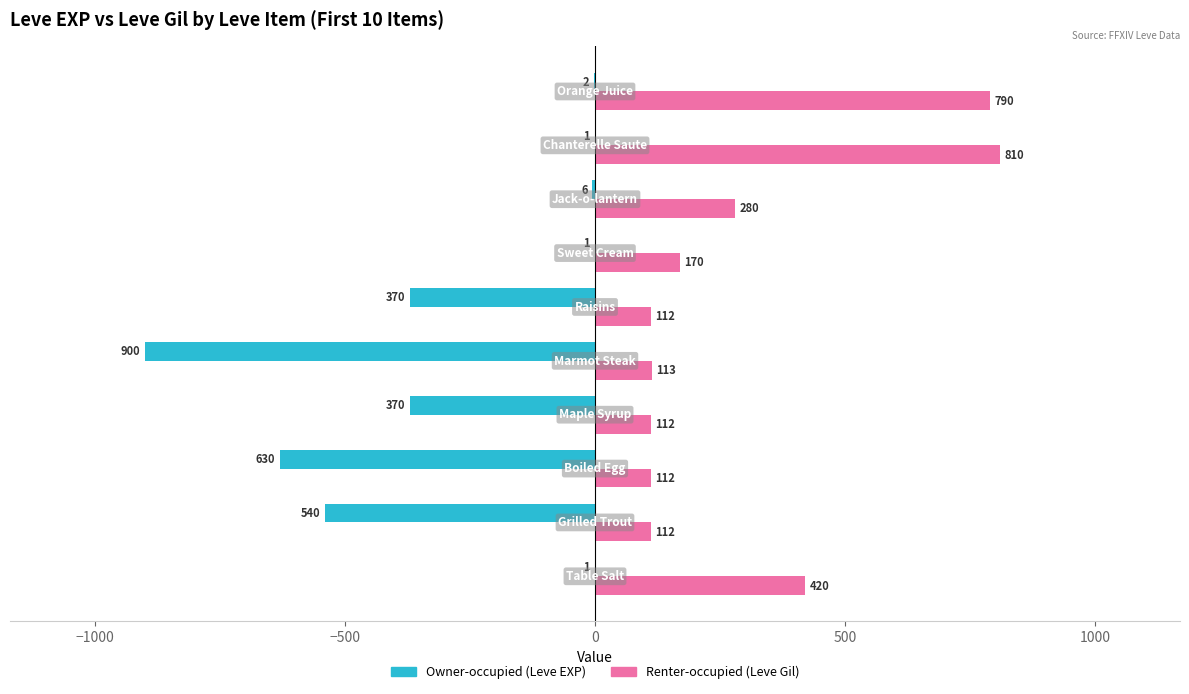

What is the greatest value displayed?

810